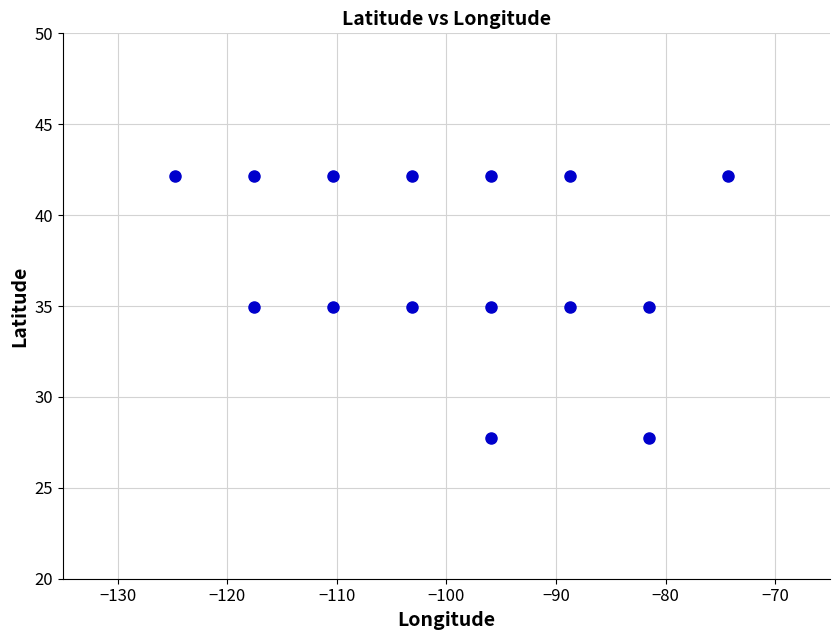

What is the range of Y values (max minus min)?

14.4